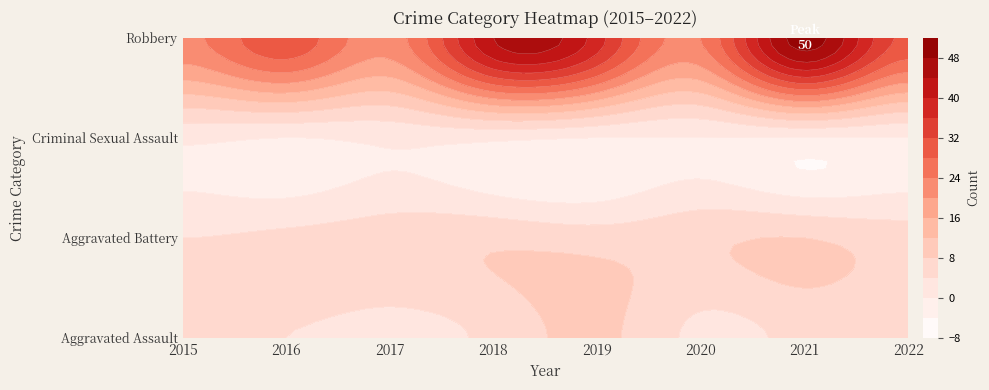

Reading left to right, list all the values displayed in this chart.

Aggravated Assault: 2015=4	2016=4	2017=3	2018=5	2019=9	2020=3	2021=5	2022=4
Aggravated Battery: 2015=4	2016=5	2017=6	2018=7	2019=6	2020=7	2021=8	2022=6
Criminal Sexual Assault: 2015=1	2016=0	2017=1	2018=1	2019=0	2020=0	2021=0	2022=0
Robbery: 2015=23	2016=31	2017=22	2018=44	2019=38	2020=24	2021=50	2022=31